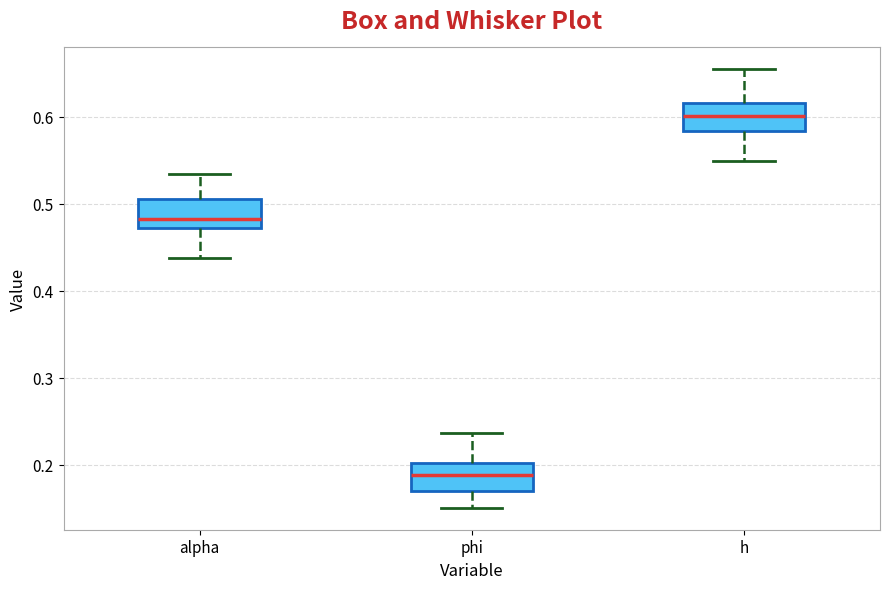

Reading left to right, read every box against the y-axis: the position of its median line, the range the box covers, and the ends of its whiskers. The values are not printed on the chart, so give them approximately, as read against the axis.

alpha: median 0.48, box 0.47 to 0.51, whiskers 0.44 to 0.53
phi: median 0.19, box 0.17 to 0.20, whiskers 0.15 to 0.24
h: median 0.60, box 0.58 to 0.62, whiskers 0.55 to 0.65